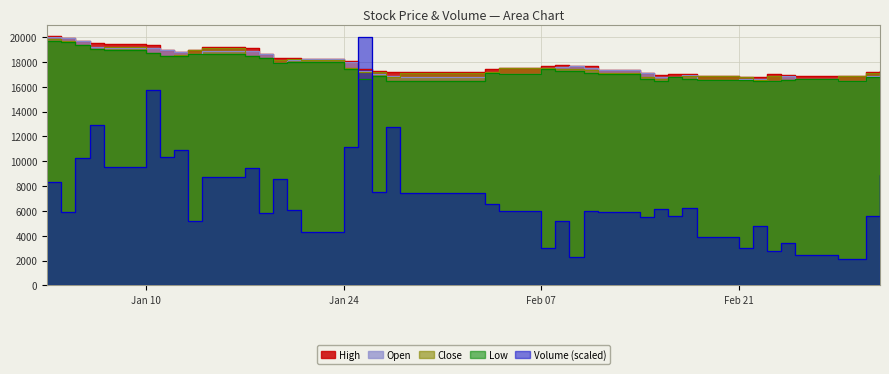

How many lines are shown in the chart?

5